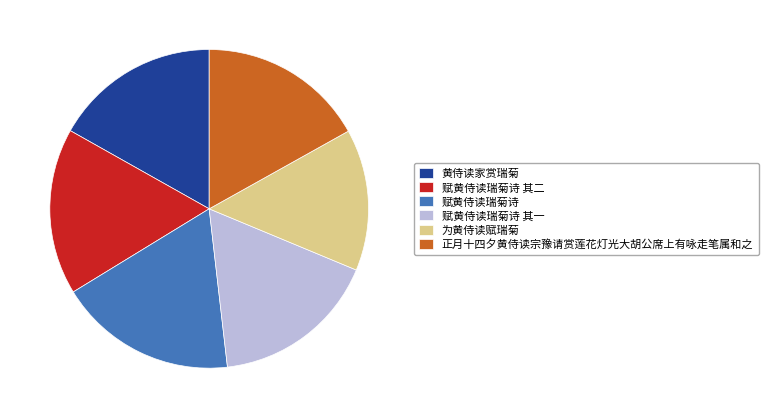

Combined, do 赋黄侍读瑞菊诗 其二 and 赋黄侍读瑞菊诗 其一 account for over 50%?

No